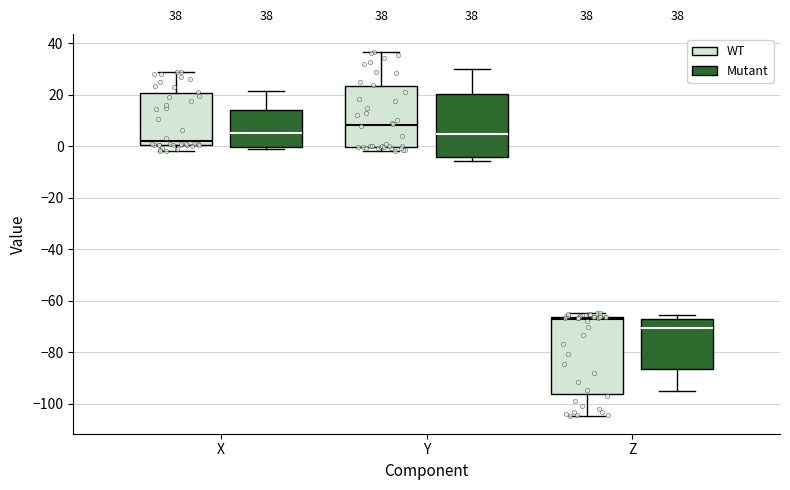

Which box has the highest median line?

Y (WT)